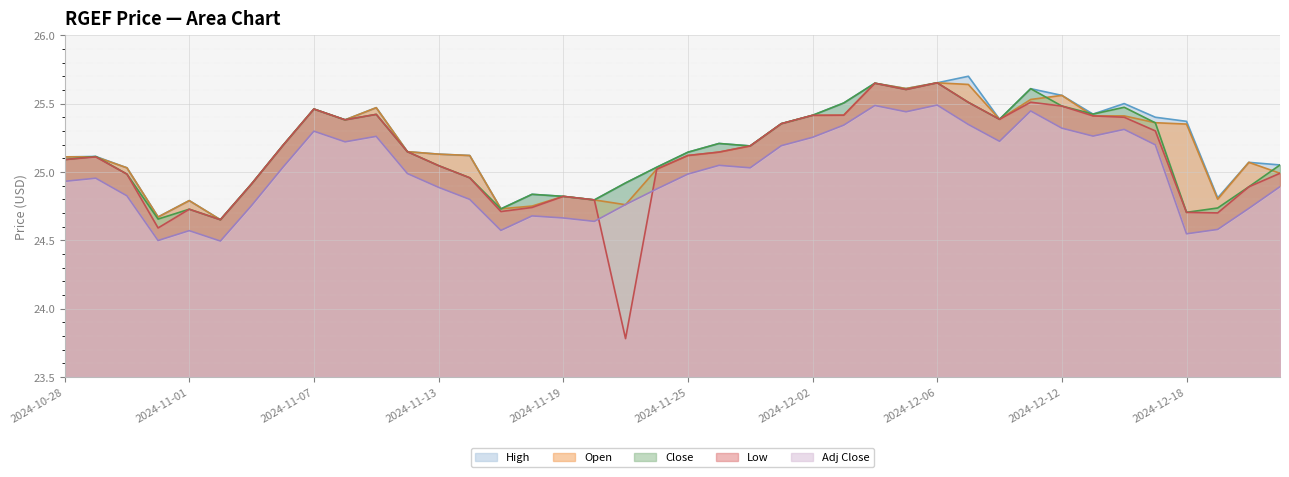

Between 19 and 31, which series saw the biggest shift?

High line